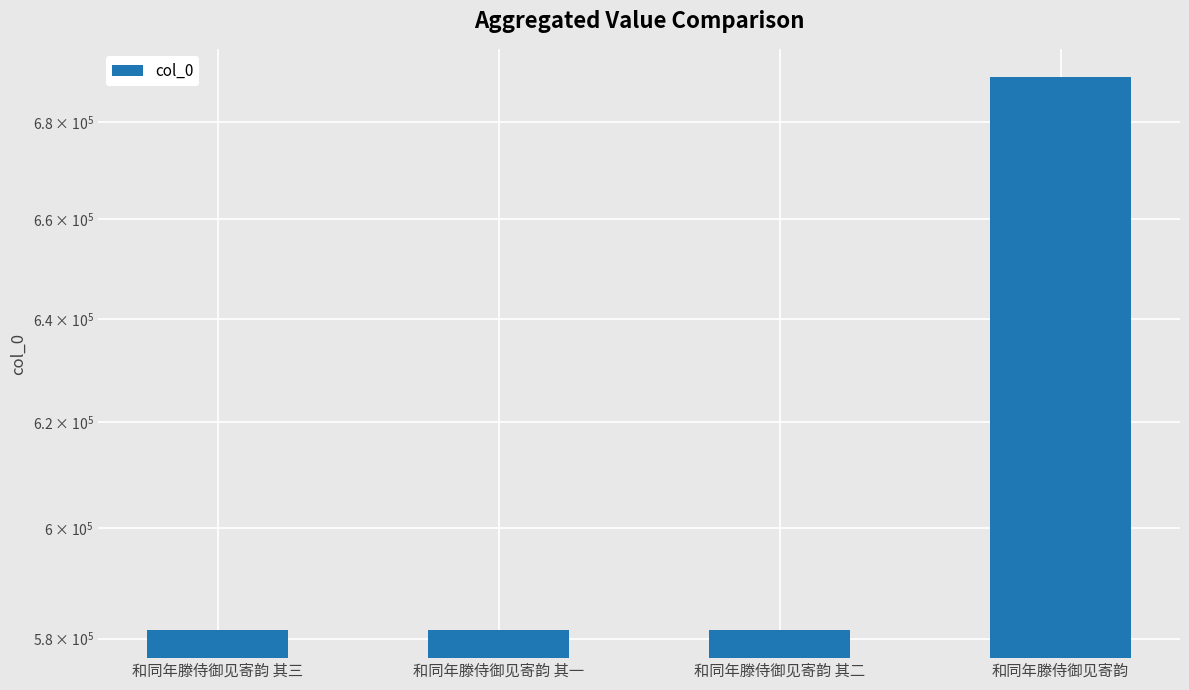

List the labels in order of value, smallest first.

和同年滕侍御见寄韵 其一, 和同年滕侍御见寄韵 其二, 和同年滕侍御见寄韵 其三, 和同年滕侍御见寄韵